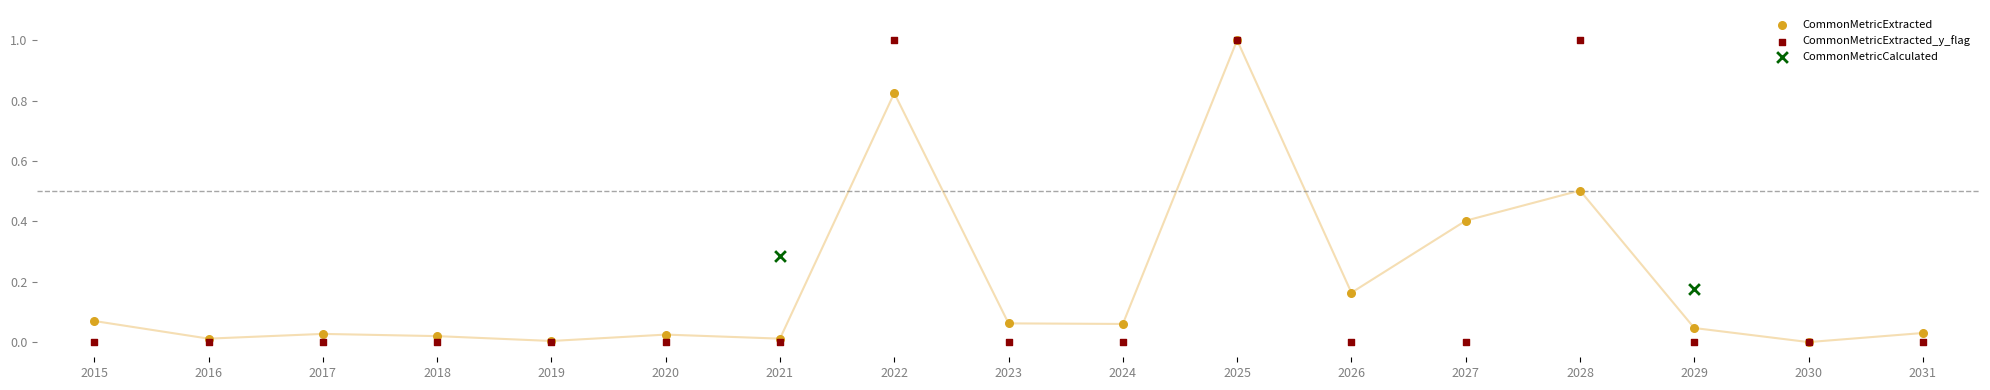

What are all the series names shown in the legend?

CommonMetricExtracted, CommonMetricExtracted_y_flag, CommonMetricCalculated